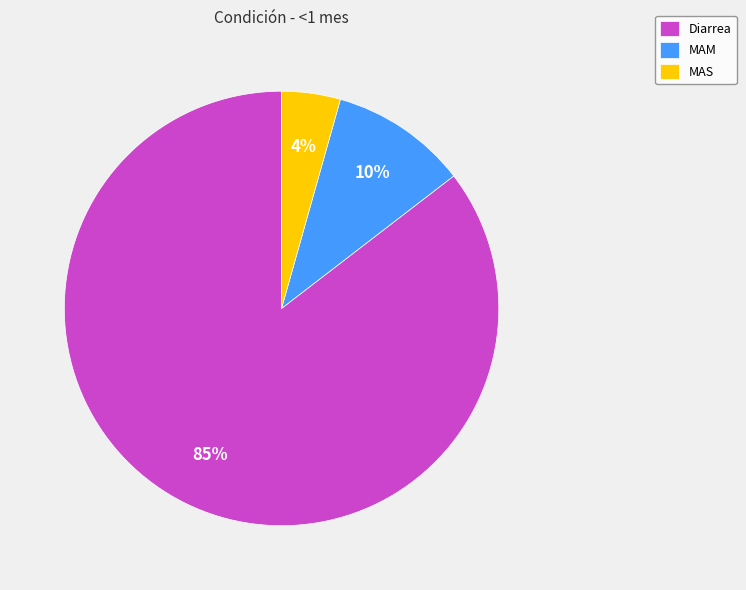

Does MAS account for over 50% of the chart?

No